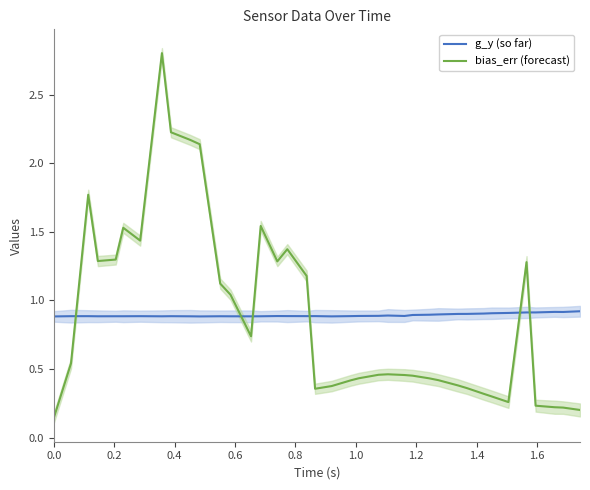

How many distinct data groups are displayed?

2